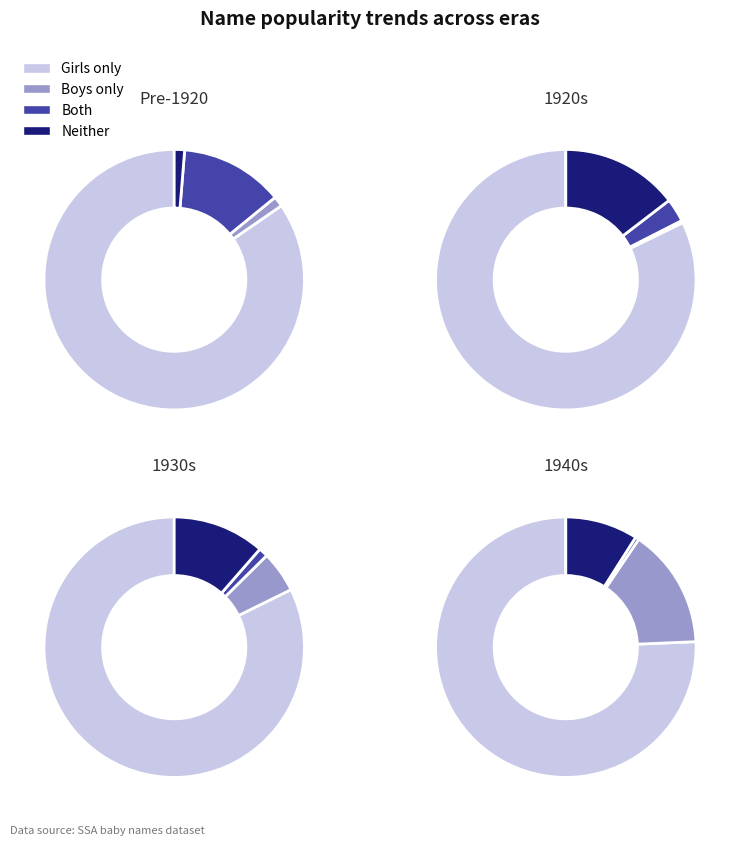

Does 1925 represent more than half of the total?

No